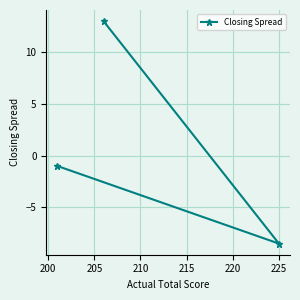

Reading left to right, transcribe all the data shown in this chart.

-1.0	13.0	-8.5